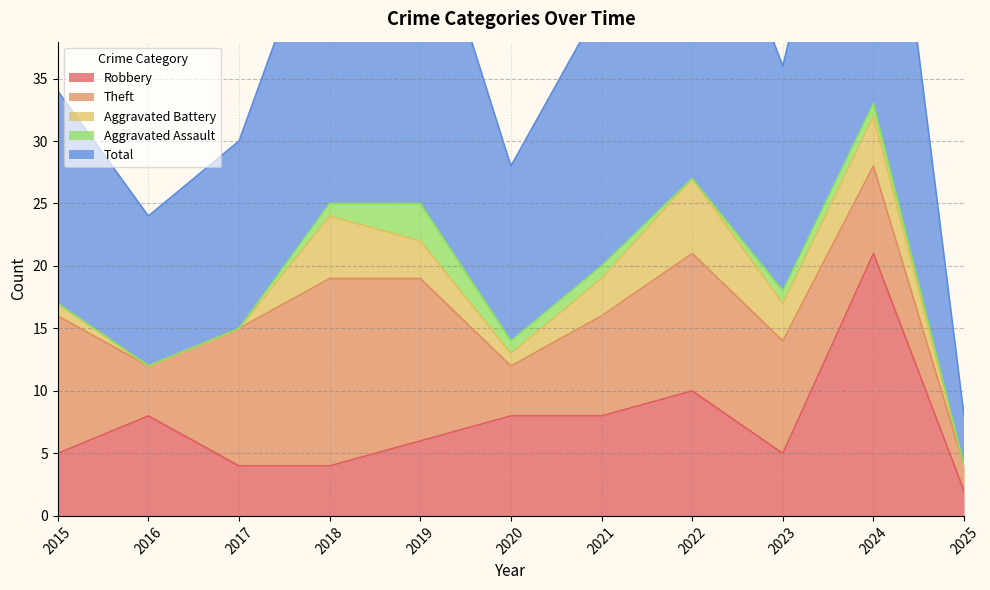

True or false: Robbery and Aggravated Assault intersect in this chart.

False